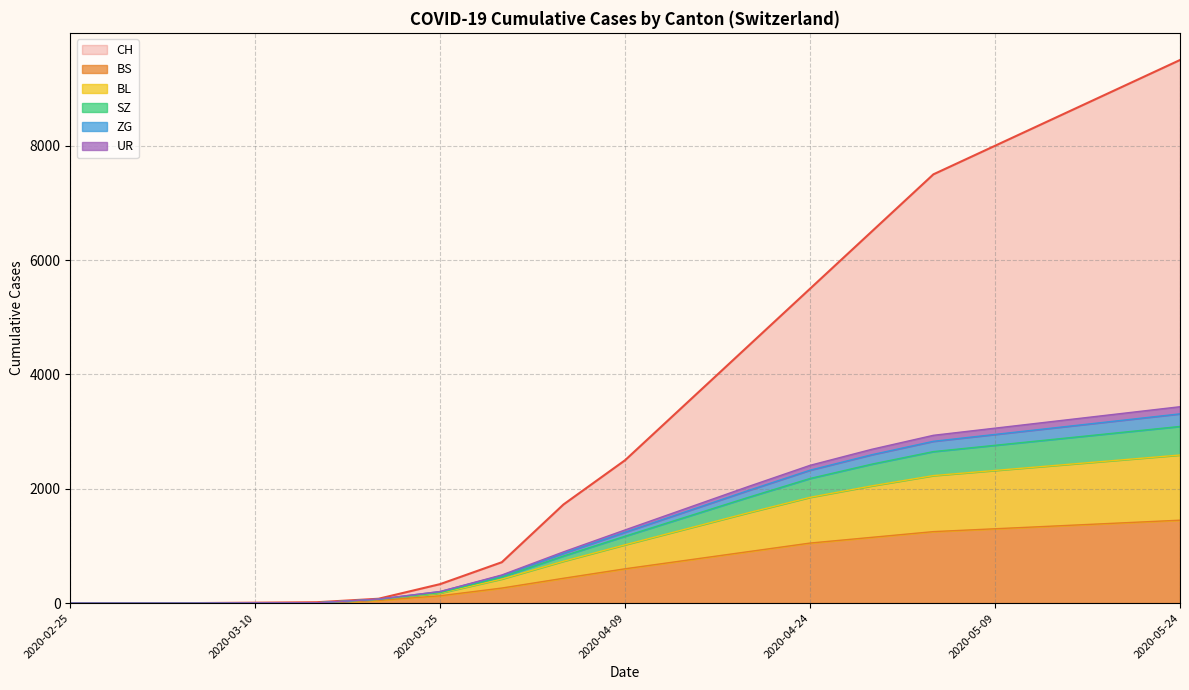

Count the number of categories in the chart.

19